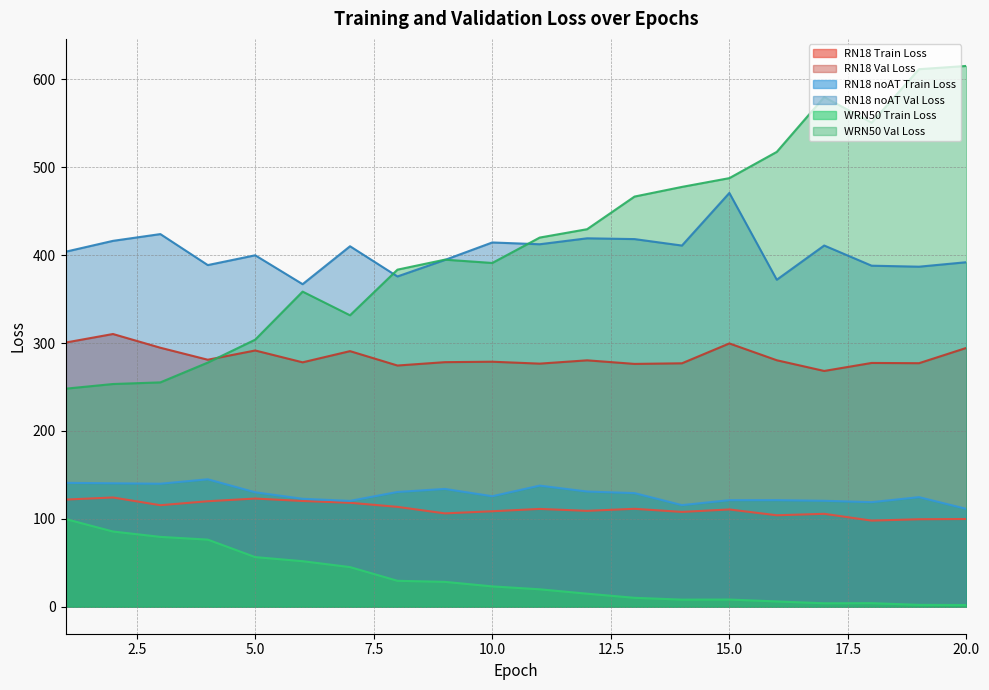

Reading right to left, extract all data points from this chart.

RN18 Train Loss: 99.8	99.5	97.9	105.7	104.0	110.6	107.8	111.4	109.0	111.2	108.6	106.2	113.6	118.2	120.3	123.0	120.0	115.4	124.3	121.9
RN18 Val Loss: 294.5	277.0	277.3	268.2	280.4	299.5	276.9	276.2	280.3	276.5	278.7	278.2	274.4	290.8	278.0	291.5	281.0	294.6	310.2	300.5
RN18 noAT Train Loss: 111.3	124.6	118.9	120.5	121.2	121.2	115.6	129.2	131.0	137.8	125.7	134.0	130.5	120.4	122.8	130.2	145.0	139.9	140.4	140.9
RN18 noAT Val Loss: 391.9	386.8	388.0	410.9	372.0	470.7	410.9	418.2	419.1	412.4	414.4	394.5	375.7	410.1	366.9	399.8	388.7	423.9	416.2	403.8
WRN50 Train Loss: 1.9	2.1	4.0	3.9	6.0	8.1	8.0	10.1	14.8	19.8	23.1	28.2	29.5	45.0	51.8	56.4	76.3	79.4	85.5	99.8
WRN50 Val Loss: 615.2	611.5	550.7	579.8	517.5	487.6	477.6	466.6	429.5	420.0	391.1	394.8	383.5	331.5	358.5	303.8	277.7	255.2	253.3	248.0